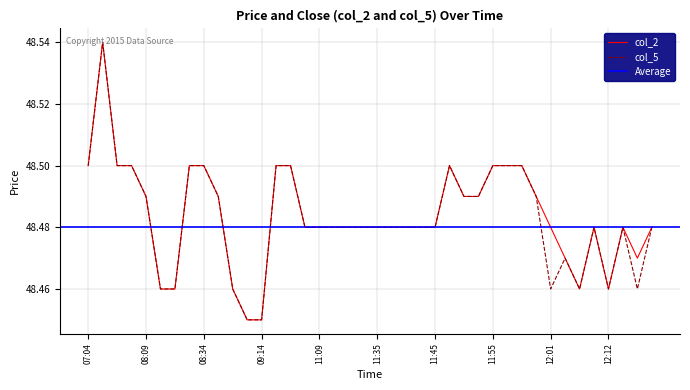

What is the average value of the col_5 series?

48.5